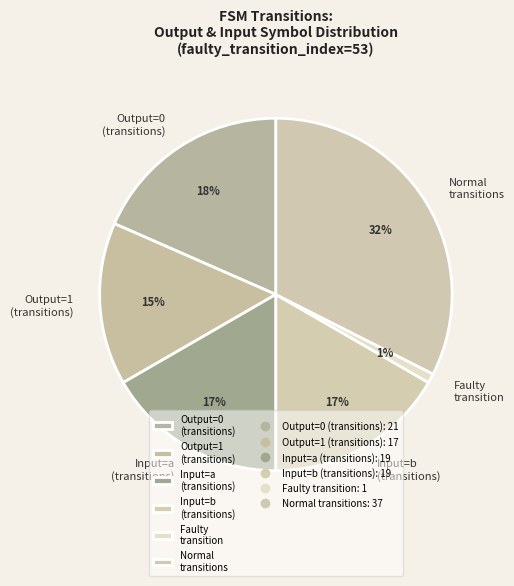

How many slices are in this pie chart?

6